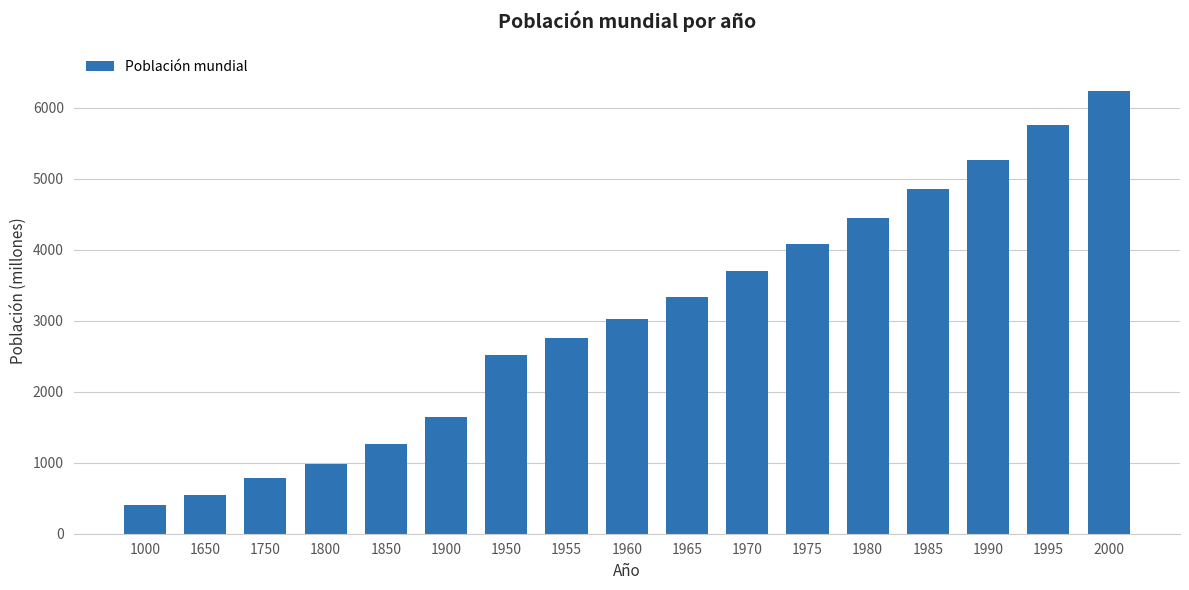

Is it true that the value at 1990 is 2610?

False